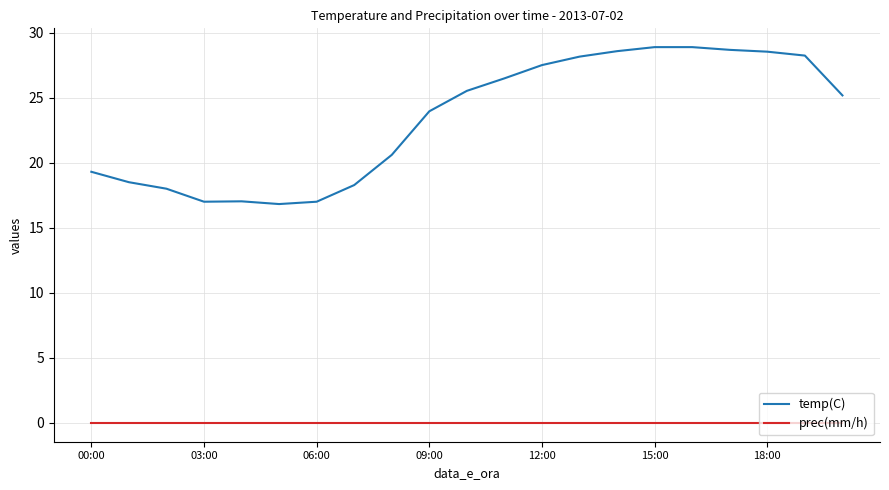

True or false: prec(mm/h) and temp(C) intersect in this chart.

False